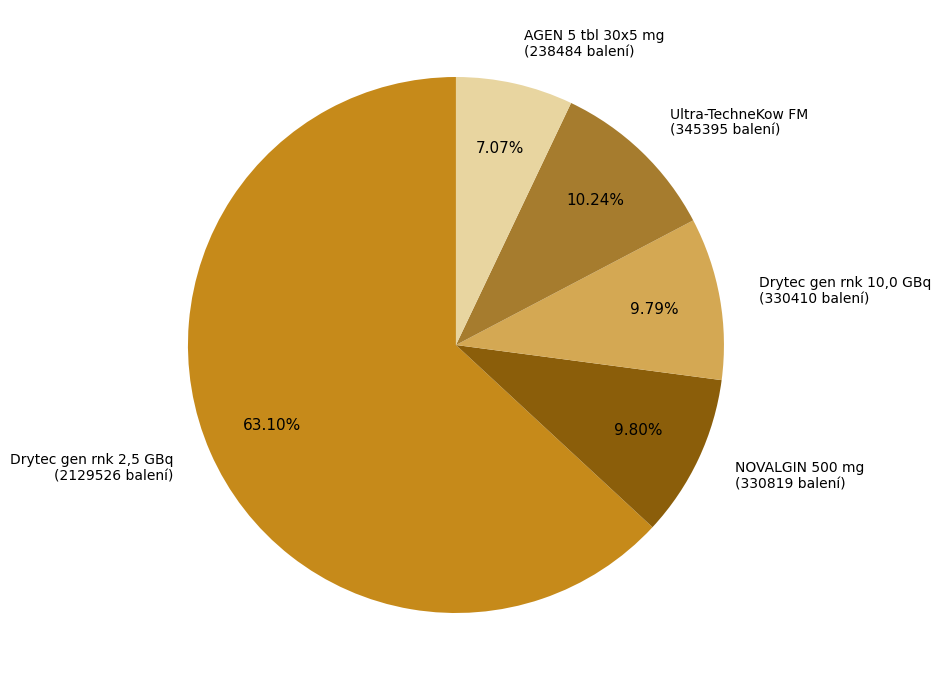

Count the number of slices in the pie.

5